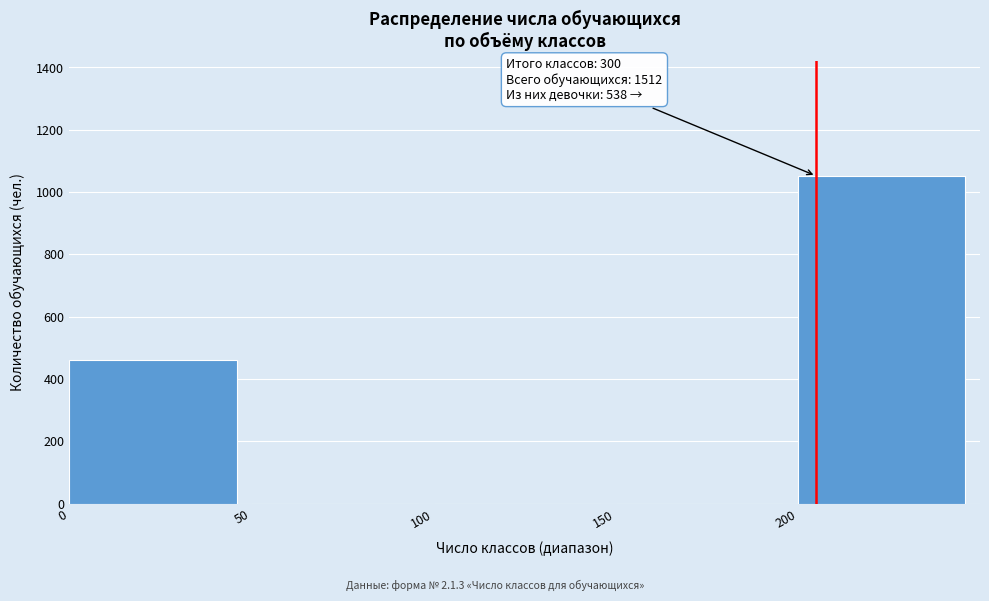

What is the change in value from 0 to 150?

-460